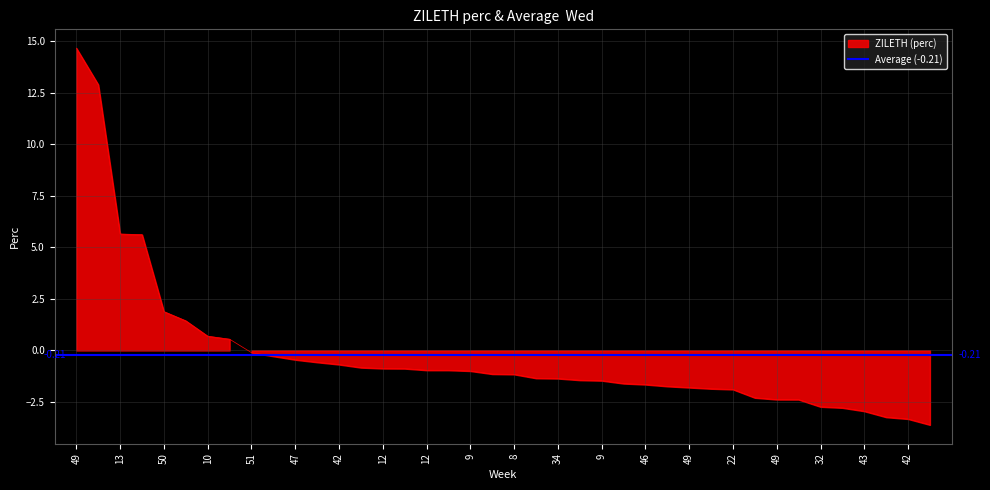

Does the chart display data point markers on the line(s)?

No